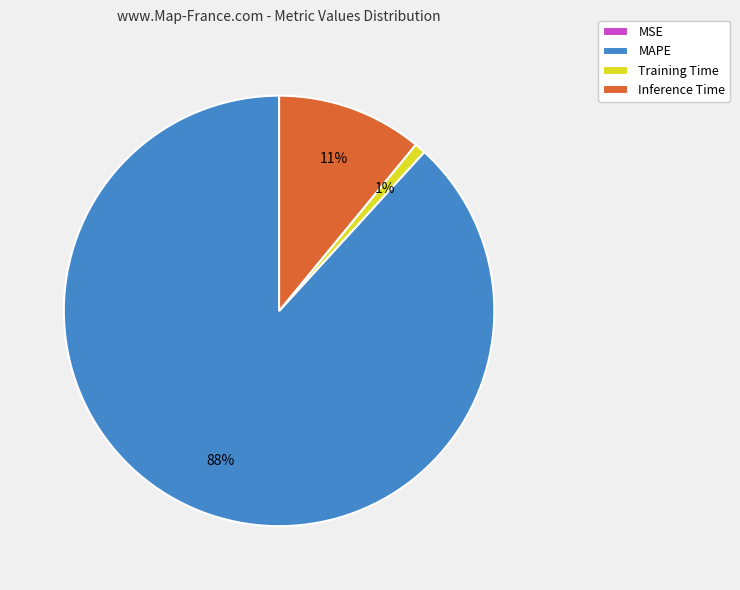

To the nearest percent, what is the average slice percentage?

25%